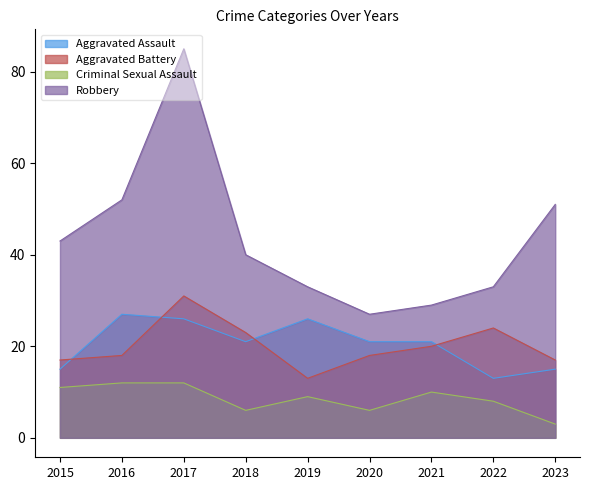

Reading left to right, list all the values displayed in this chart.

Aggravated Assault: 2015=15	2016=27	2017=26	2018=21	2019=26	2020=21	2021=21	2022=13	2023=15
Aggravated Battery: 2015=17	2016=18	2017=31	2018=23	2019=13	2020=18	2021=20	2022=24	2023=17
Criminal Sexual Assault: 2015=11	2016=12	2017=12	2018=6	2019=9	2020=6	2021=10	2022=8	2023=3
Robbery: 2015=43	2016=52	2017=85	2018=40	2019=33	2020=27	2021=29	2022=33	2023=51